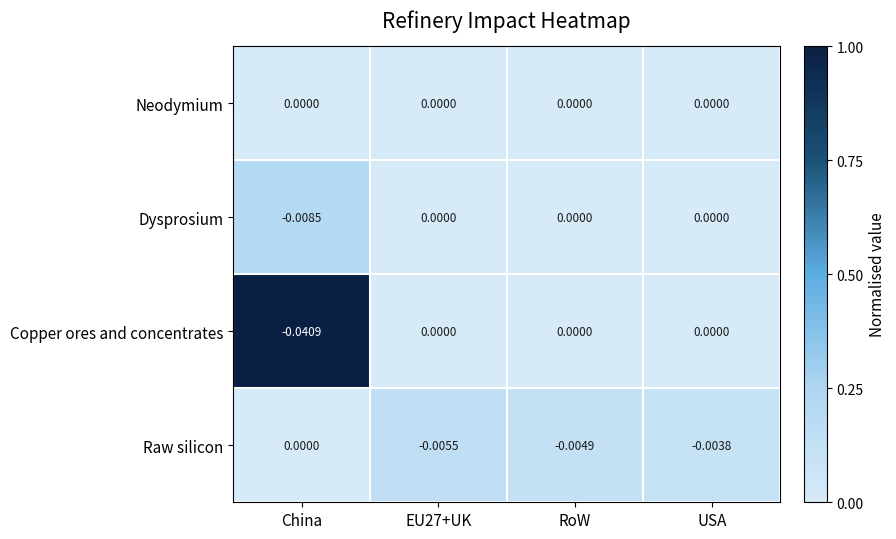

At which category does the chart reach its minimum across all series?

China